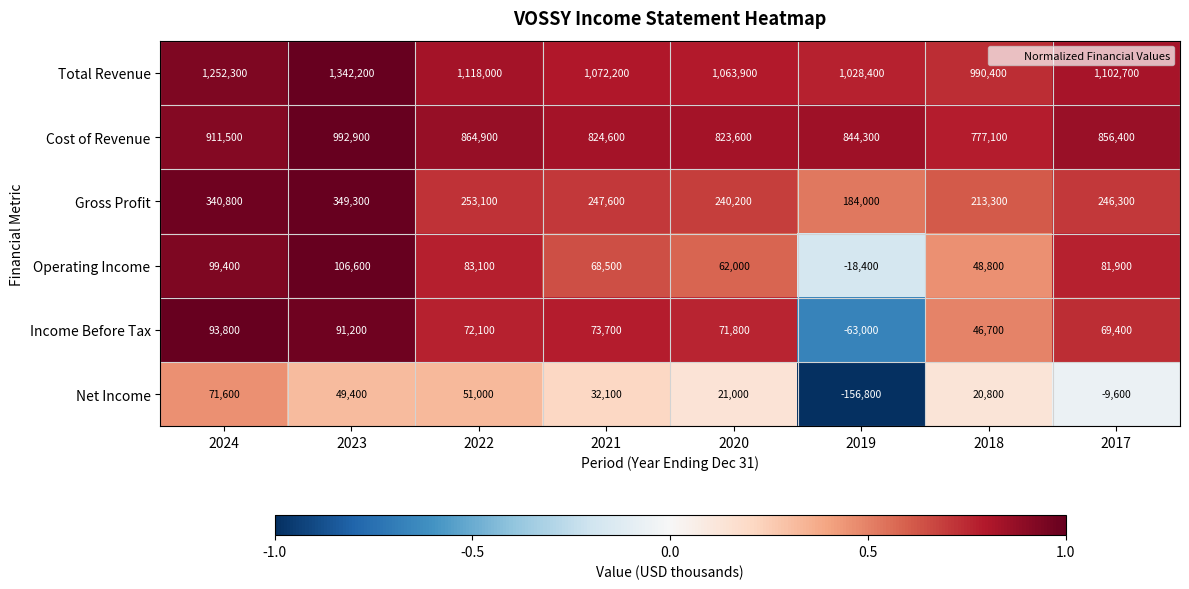

Which series has the largest range (max minus min)?

Total Revenue